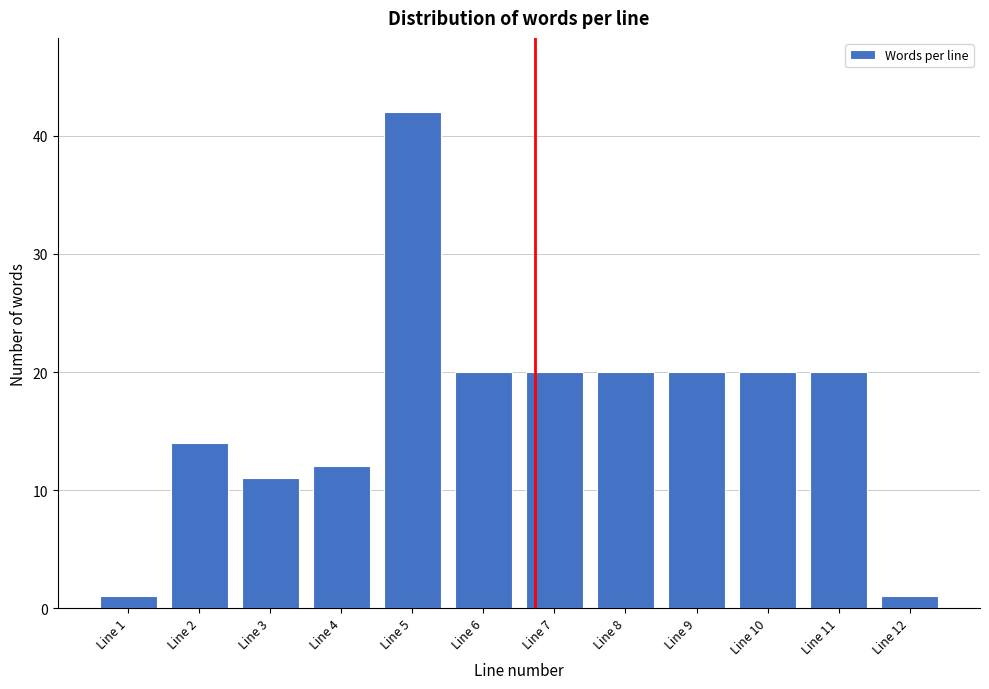

Reading right to left, extract all data points from this chart.

Line 12=1	Line 11=20	Line 10=20	Line 9=20	Line 8=20	Line 7=20	Line 6=20	Line 5=42	Line 4=12	Line 3=11	Line 2=14	Line 1=1